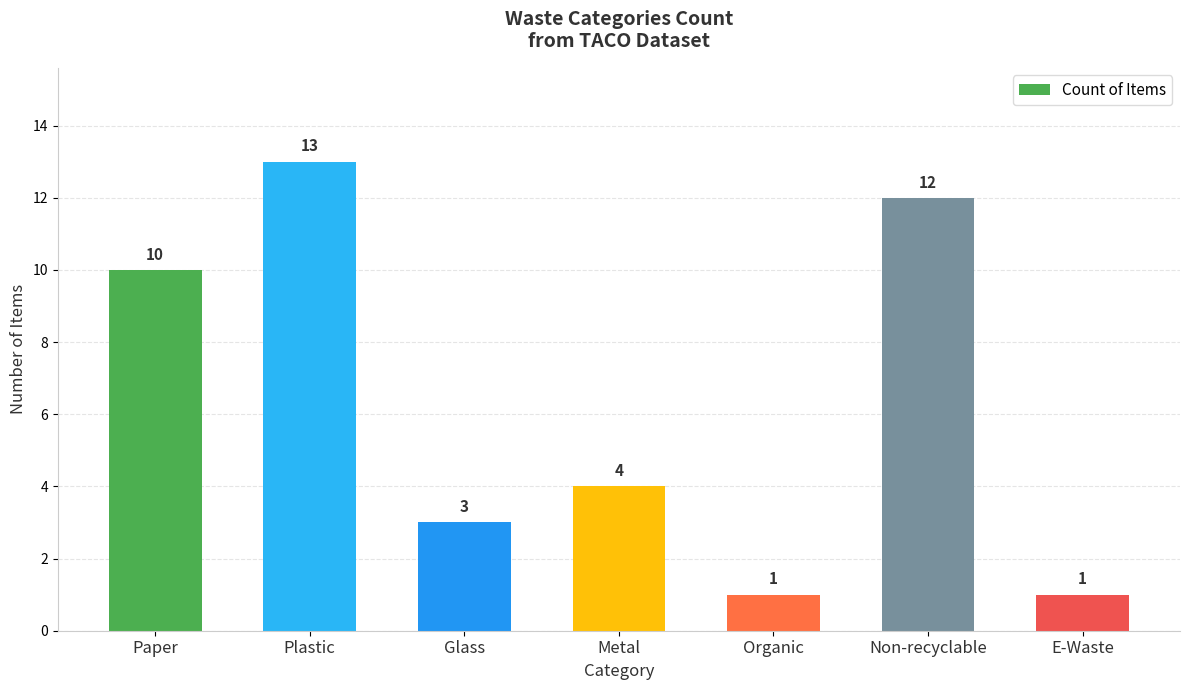

The value at Glass is 4. True or false?

False